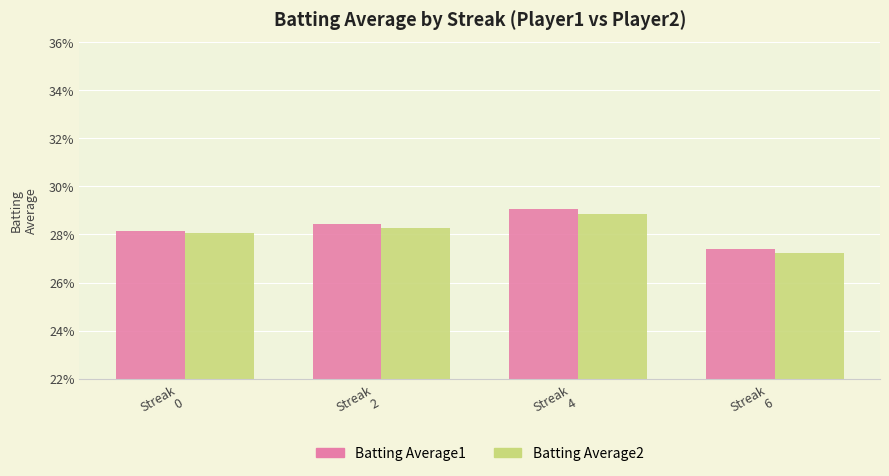

Does the chart contain any negative values?

No